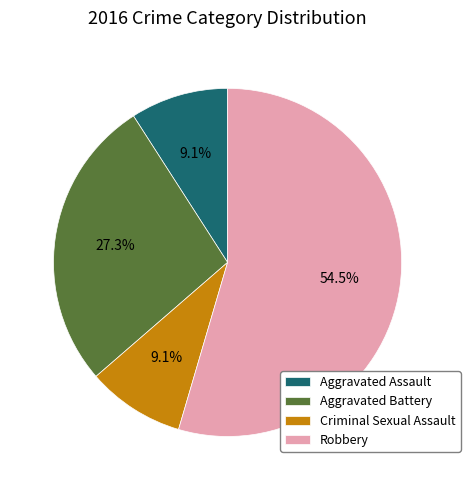

Which category has the biggest portion of the pie?

Robbery